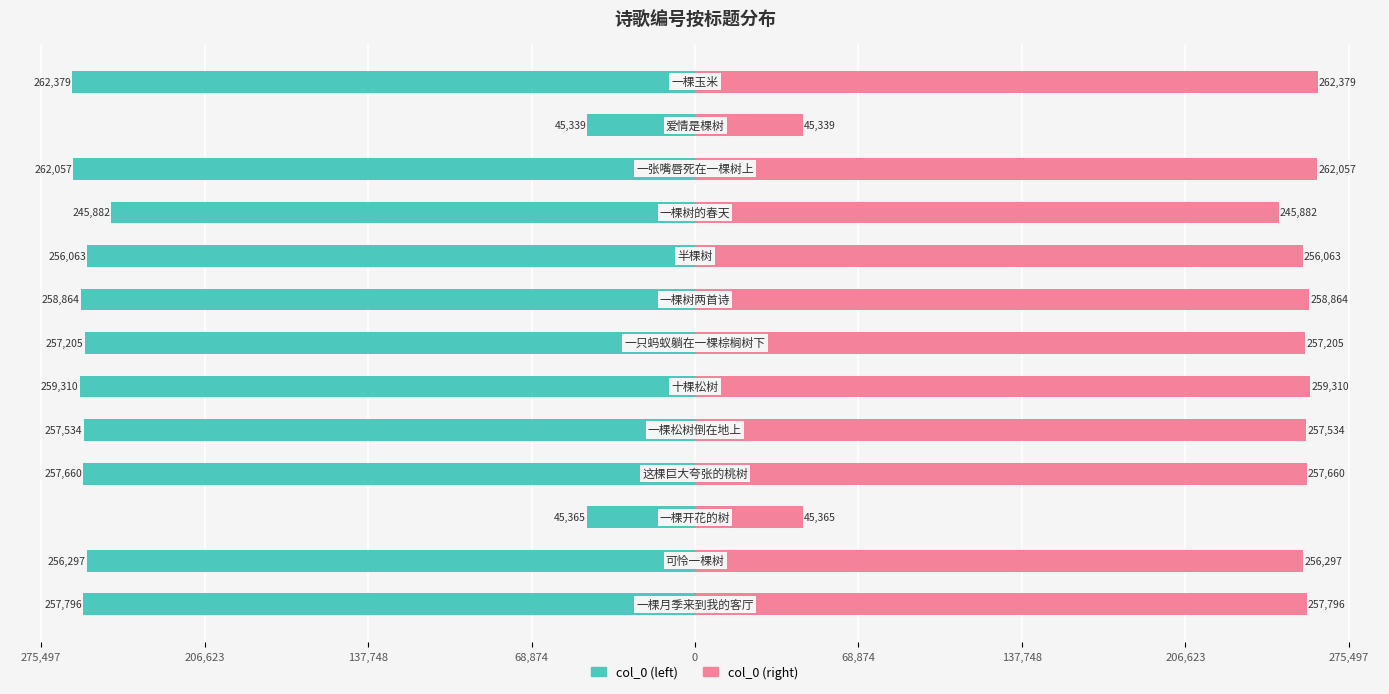

What is the sum of all col_0 (left) values?

-2921751